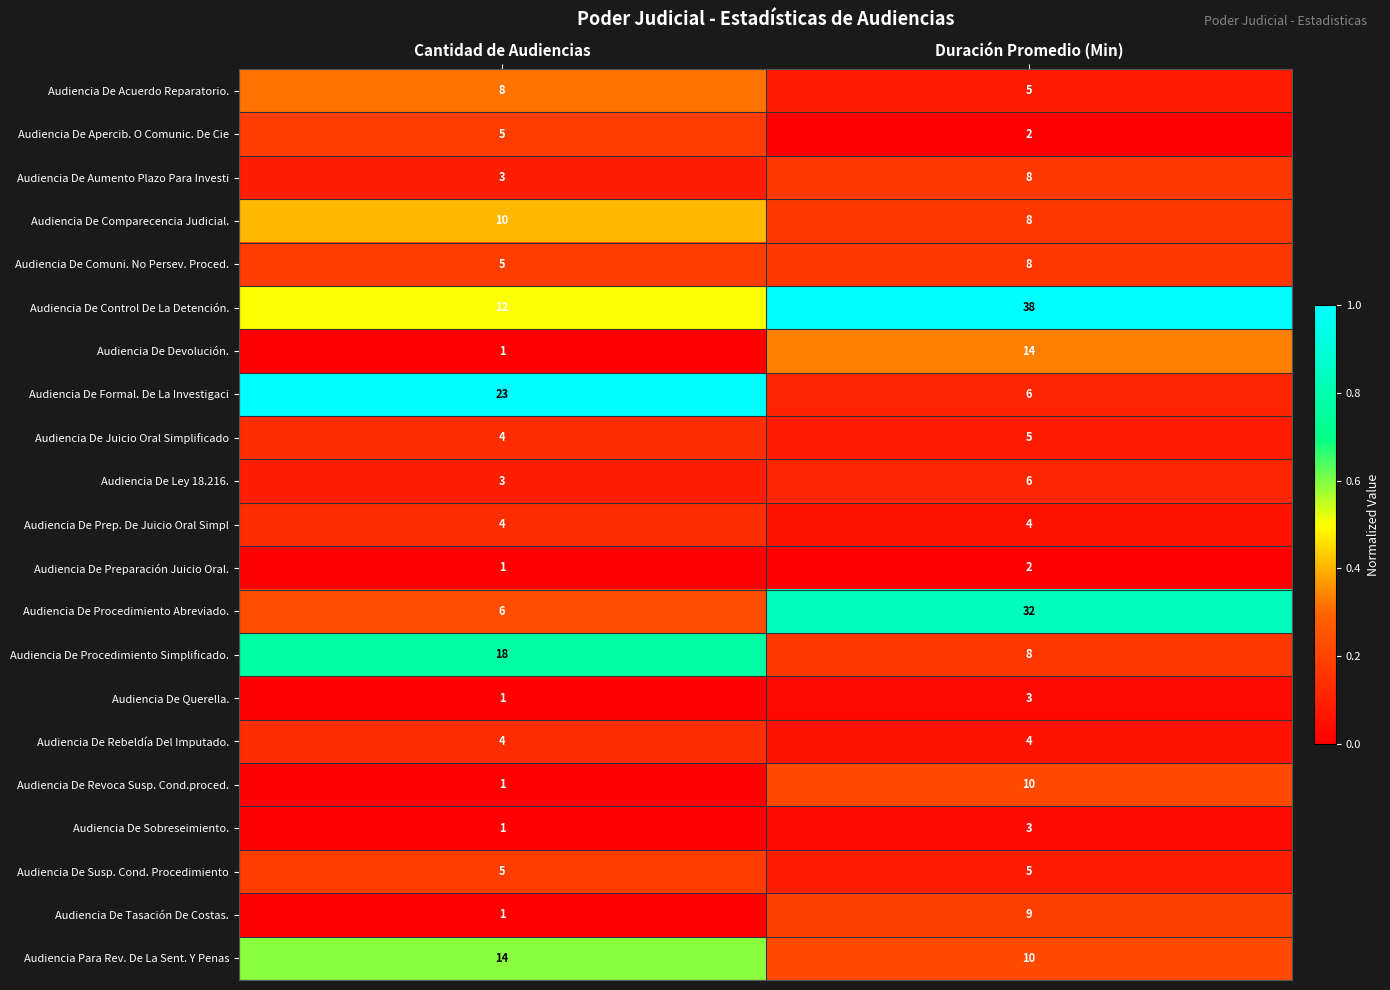

List the labels in order of Audiencia De Acuerdo Reparatorio. value, largest first.

Cantidad de Audiencias, Duración Promedio (Min)